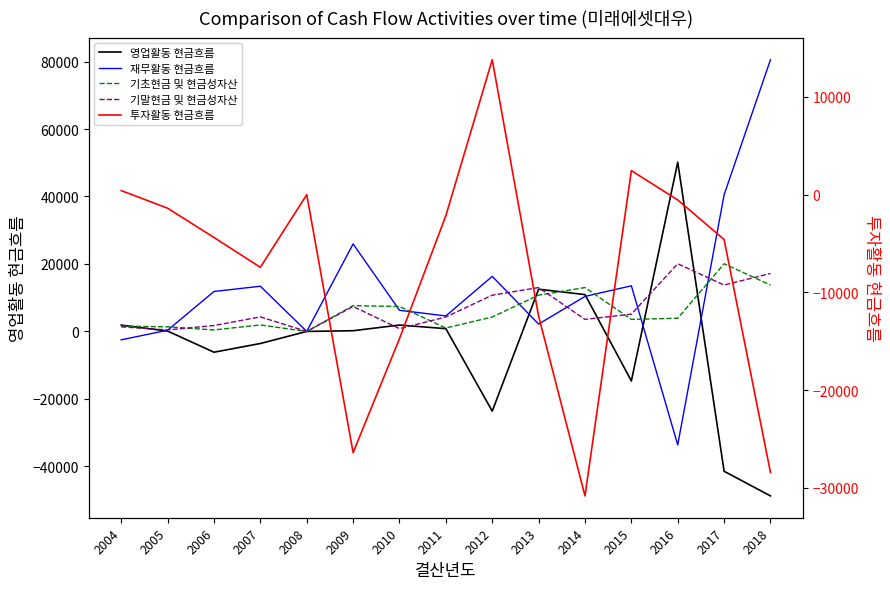

Reading left to right, extract all data points from this chart.

영업활동 현금흐름: 1872.2	106.4	-6158.6	-3579.4	0.0	210.7	1893.7	821.6	-23627.3	12514.4	10917.8	-14674.4	50146.3	-41445.8	-48755.5
재무활동 현금흐름: -2490.0	362.0	11838.3	13395.7	0.0	25935.6	6264.8	4593.4	16319.3	2171.3	10372.1	13518.0	-33635.2	40500.0	80542.5
기초현금 및 현금성자산: 1564.6	1361.5	446.6	1915.1	0.0	7634.2	7396.1	1008.3	4277.0	10746.0	13003.2	3567.7	3910.2	20060.3	13744.5
기말현금 및 현금성자산: 1361.5	446.6	1745.5	4311.6	0.0	7396.1	828.0	4277.0	10746.0	13003.2	3567.7	5124.9	20060.3	13744.5	17178.4
투자활동 현금흐름: 414.8	-1383.3	-4380.8	-7428.3	0.0	-26384.5	-14726.6	-2148.8	13803.0	-12420.1	-30810.1	2459.5	-539.9	-4585.9	-28419.0